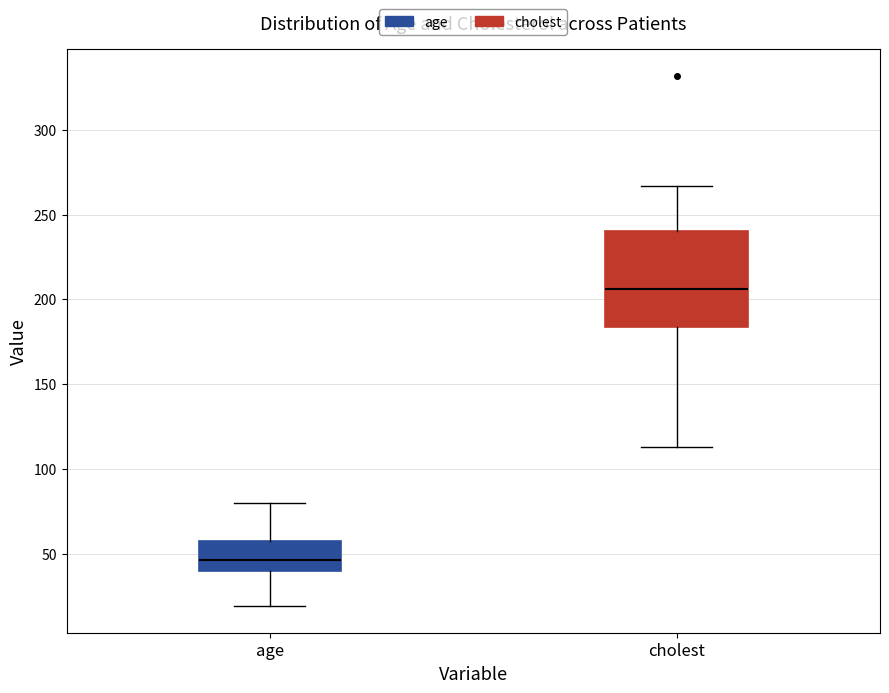

Which box is the tallest, from its lower edge to its upper edge?

cholest